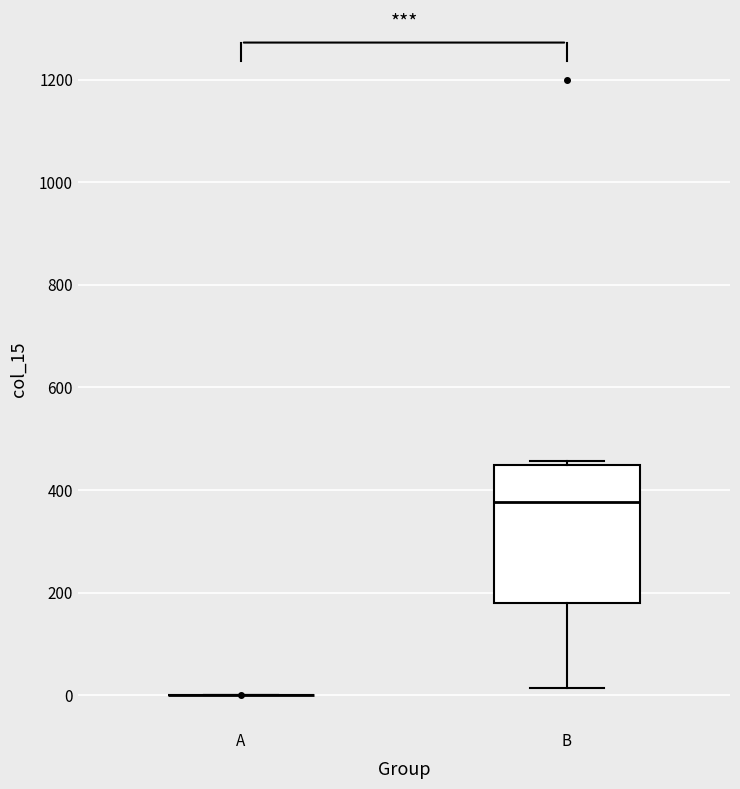

Which box is the tallest, from its lower edge to its upper edge?

B